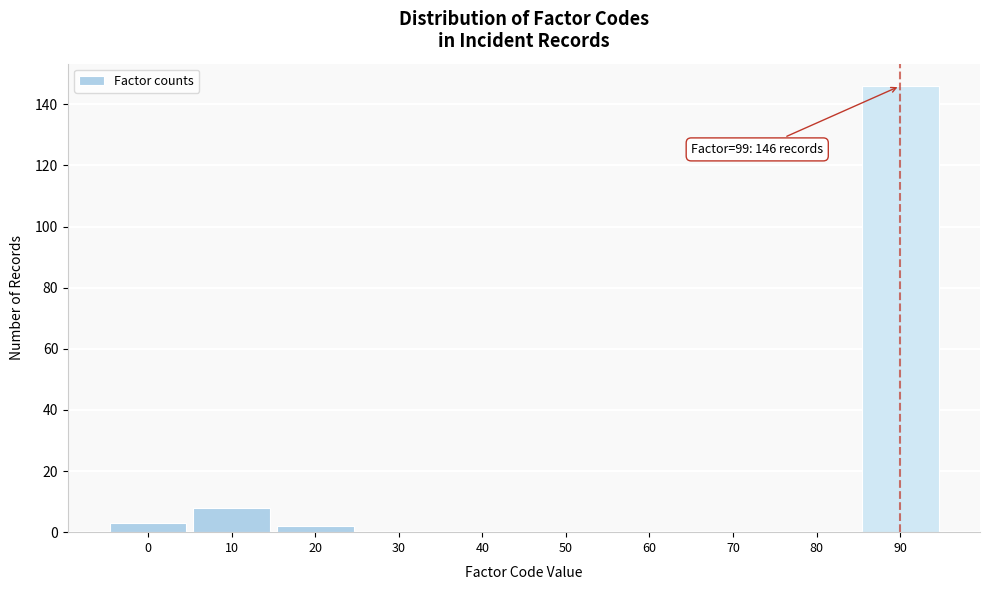

Reading left to right, transcribe all the data shown in this chart.

0=3	10=8	20=2	30=0	40=0	50=0	60=0	70=0	80=0	90=146